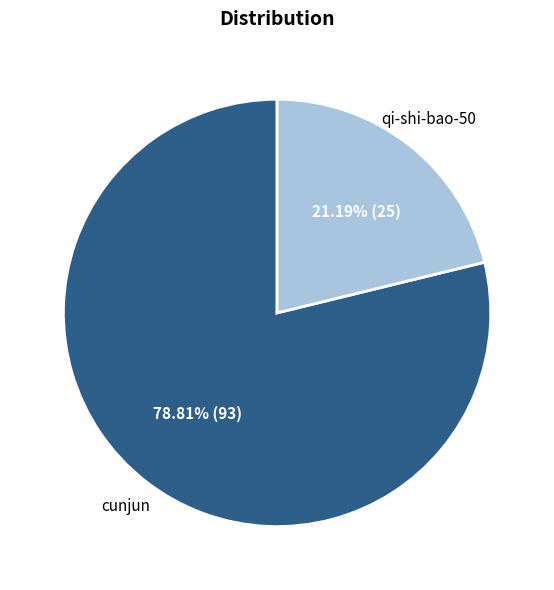

Does any single category account for the majority?

Yes